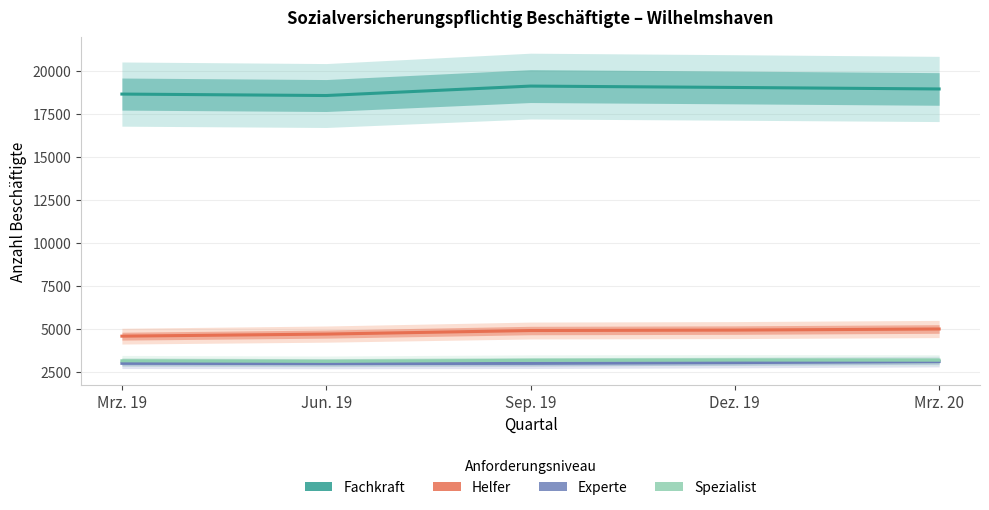

What is the maximum value for Helfer?

4997